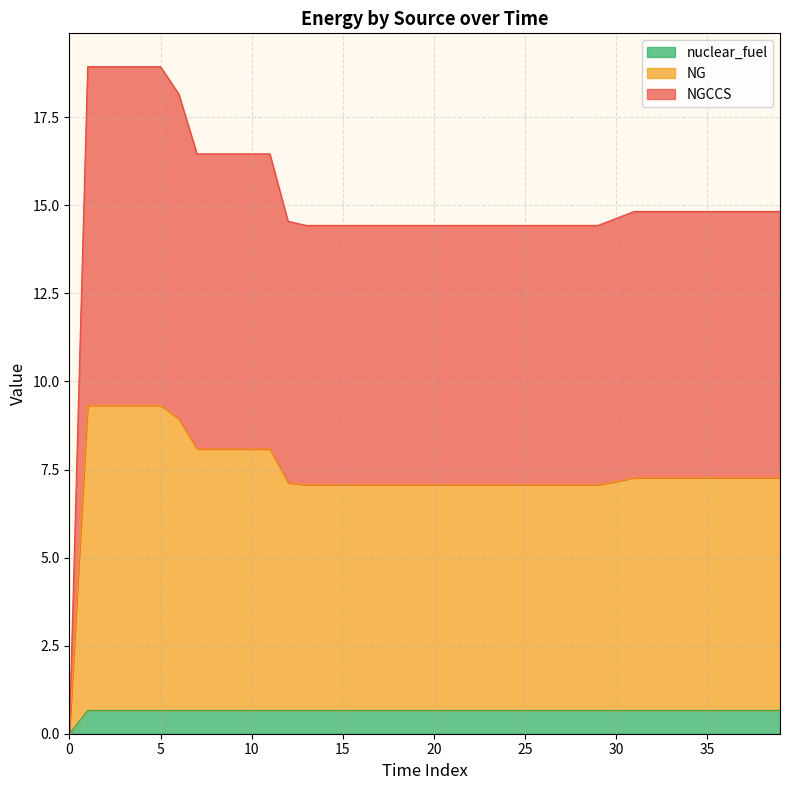

True or false: nuclear_fuel and NGCCS cross at least once.

False